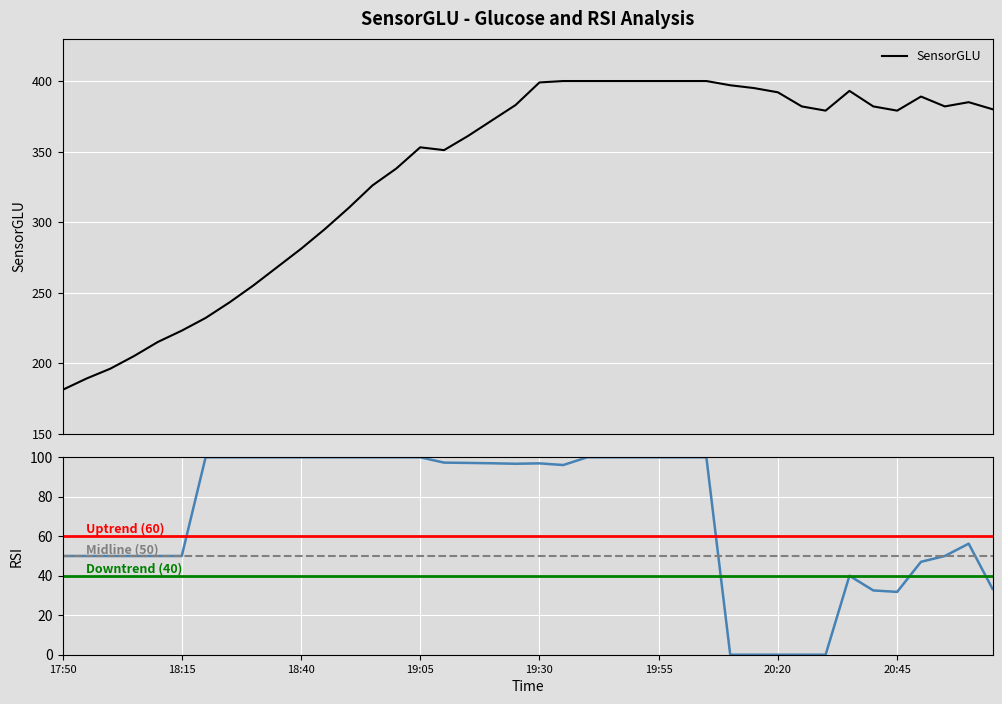

Reading left to right, extract all data points from this chart.

17:50=181	17:55=189	18:00=196	18:05=205	18:10=215	18:15=223	18:20=232	18:25=243	18:30=255	18:35=268	18:40=281	18:45=295	18:50=310	18:55=326	19:00=338	19:05=353	19:10=351	19:15=361	19:20=372	19:25=383	19:30=399	19:35=400	19:40=400	19:45=400	19:50=400	19:55=400	20:00=400	20:05=400	20:10=397	20:15=395	20:20=392	20:25=382	20:30=379	20:35=393	20:40=382	20:45=379	20:50=389	20:55=382	21:00=385	21:05=380